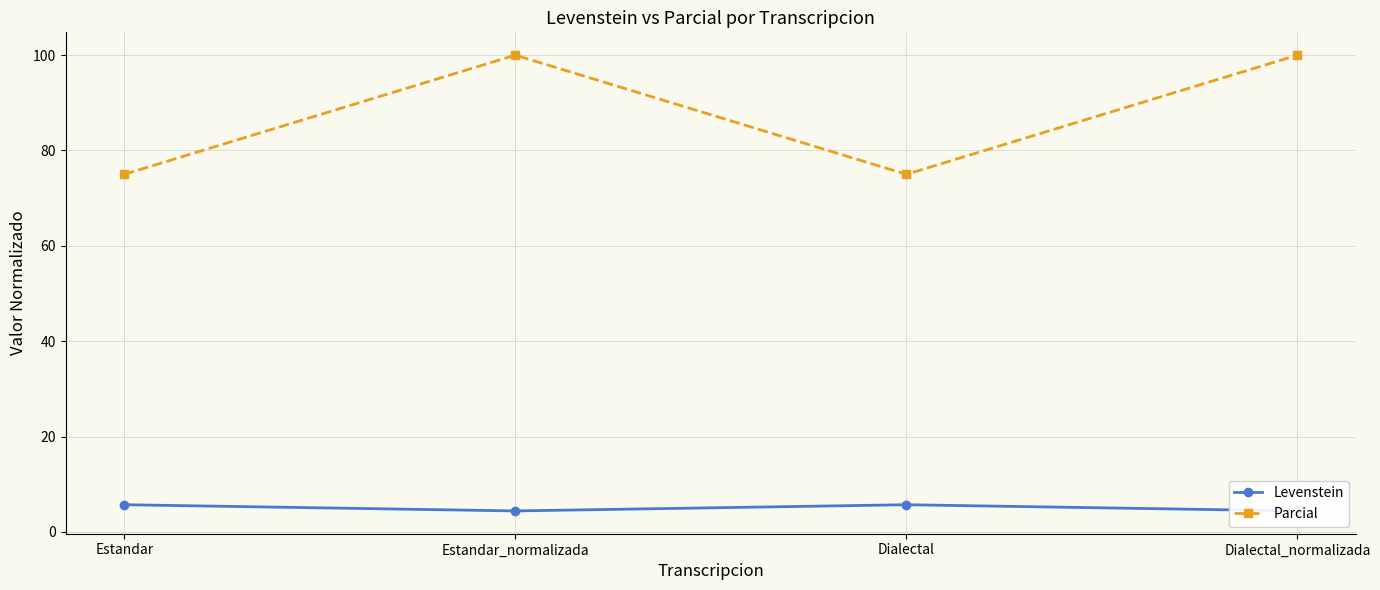

What is the average value of the Parcial series?

88